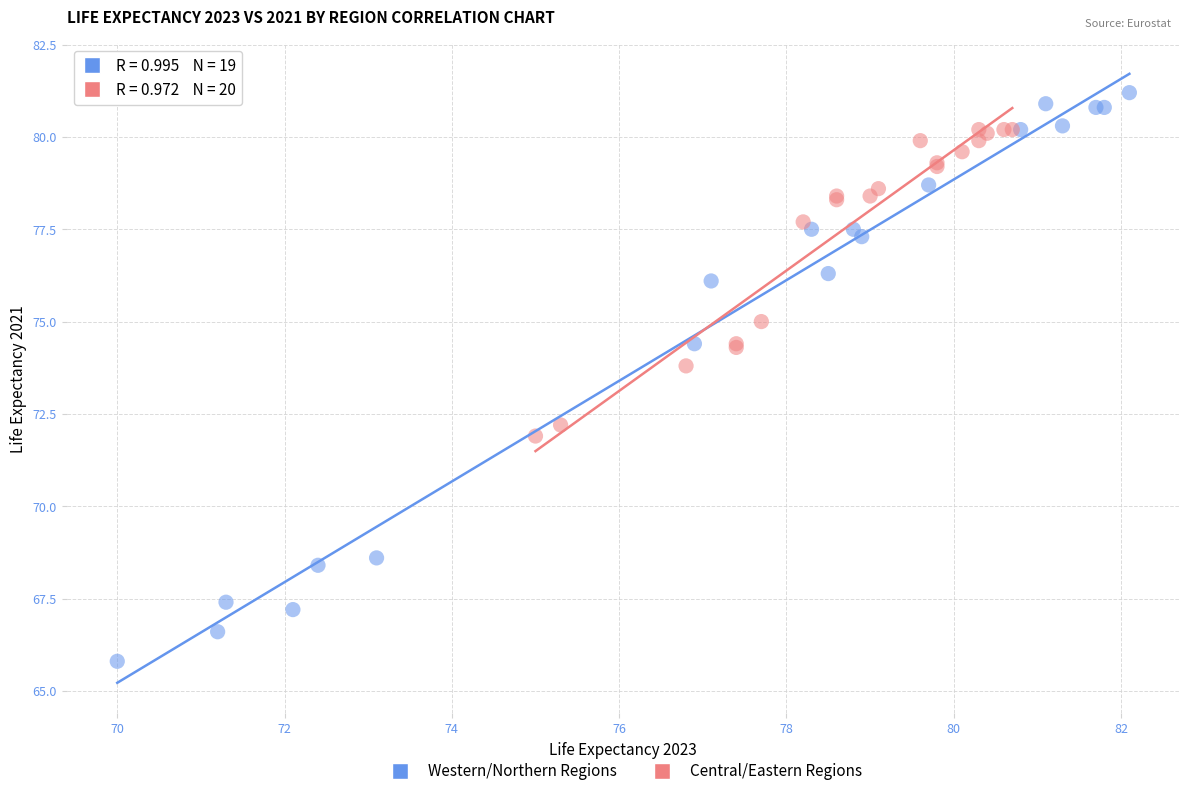

Which series reaches the maximum Y coordinate?

Western/Northern Regions